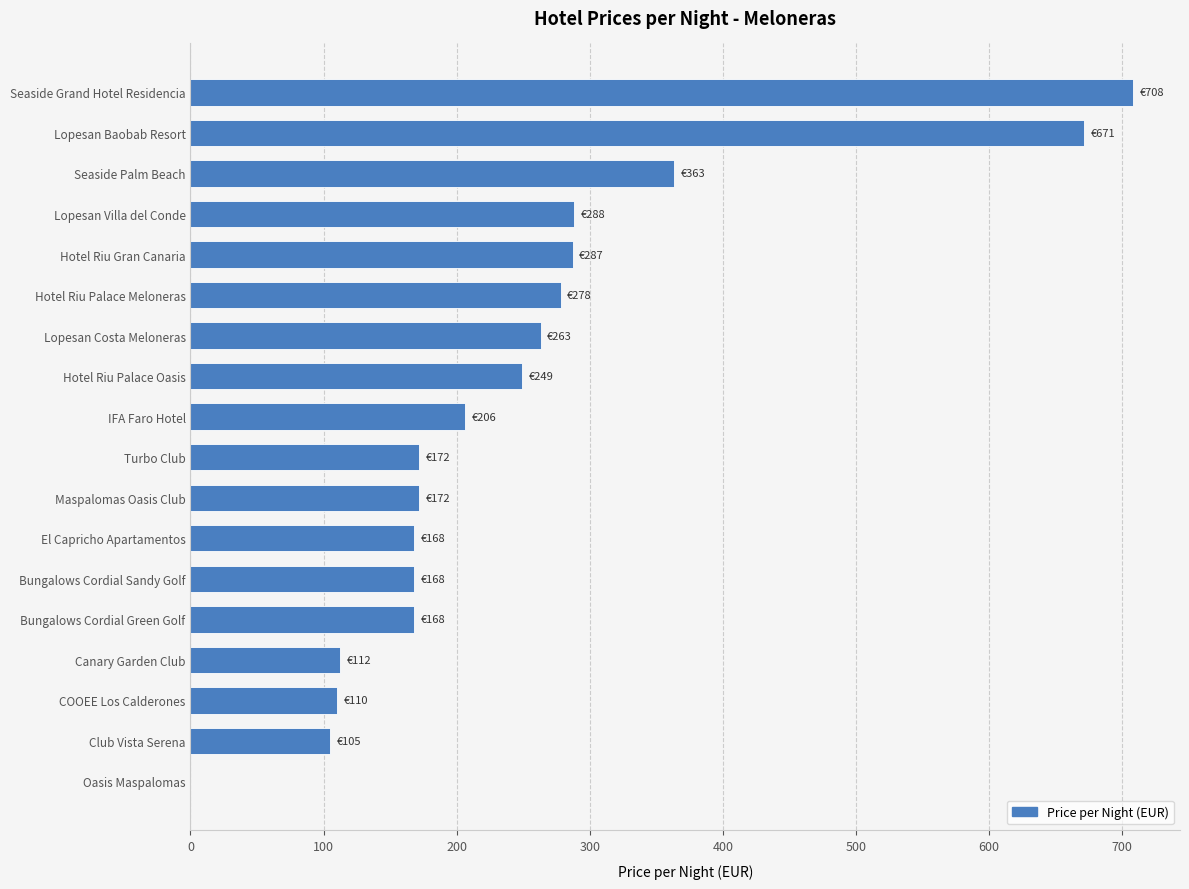

What is the sum of the values at Hotel Riu Palace Meloneras and Seaside Palm Beach?

641